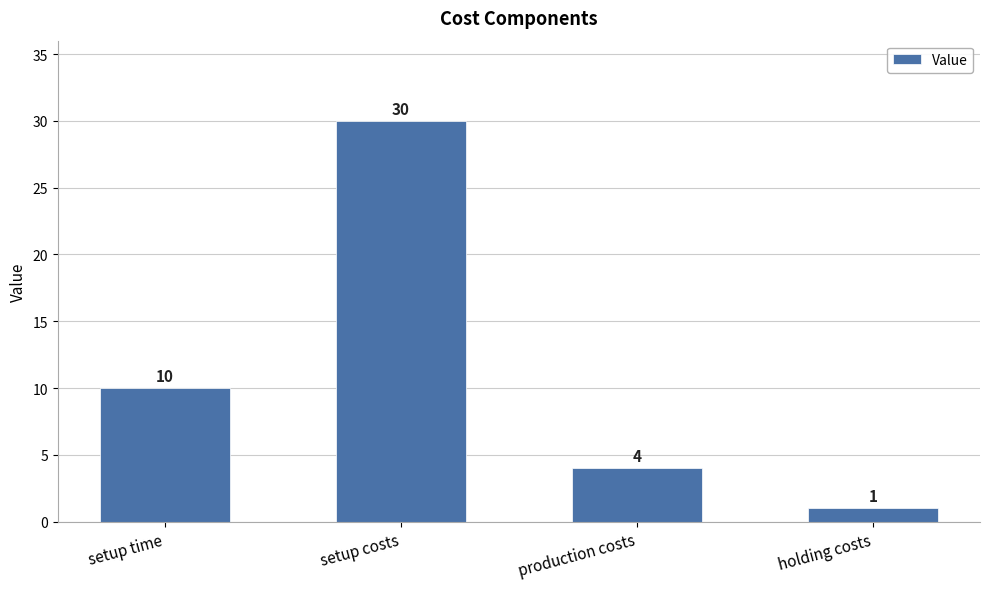

Are the bars horizontal?

No